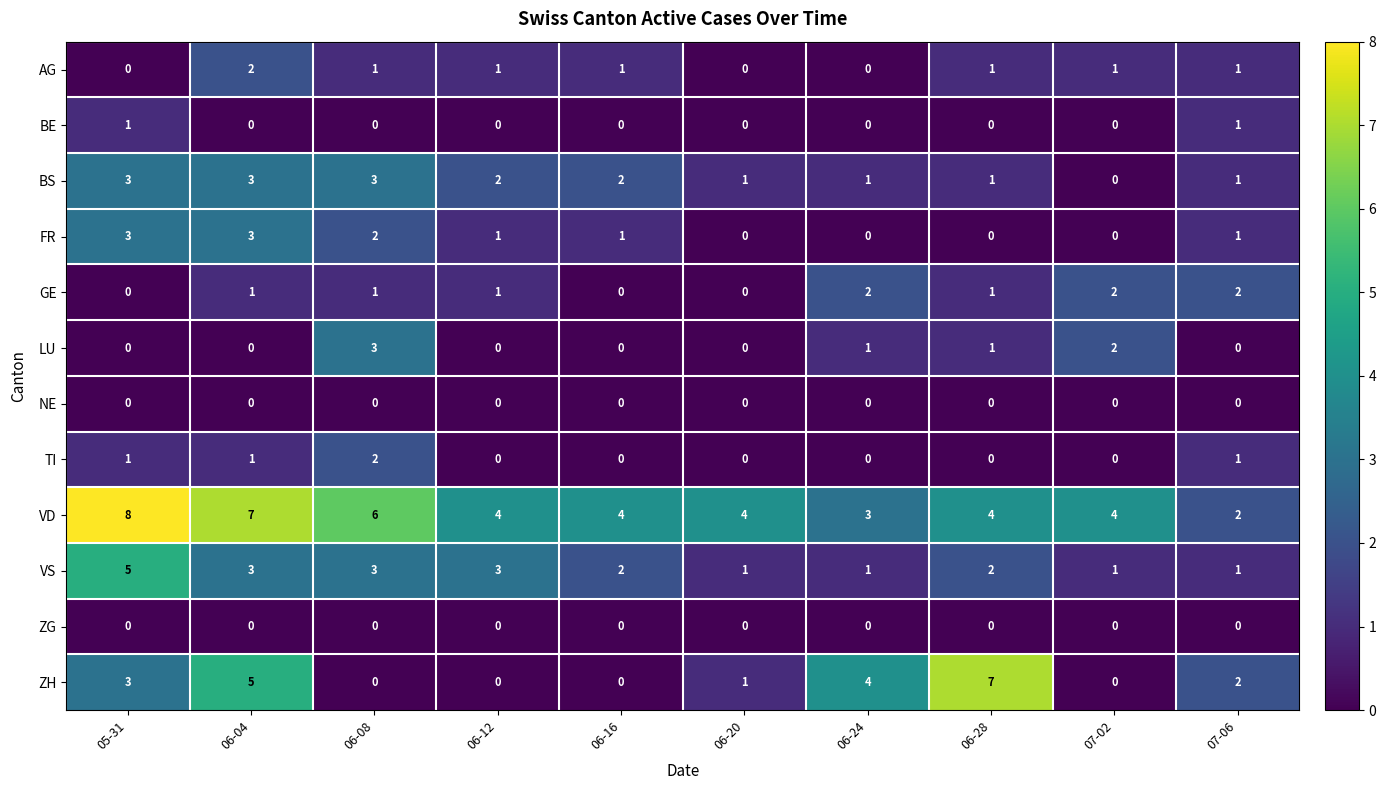

The NE series shows 0 at 06-24. True or false?

True